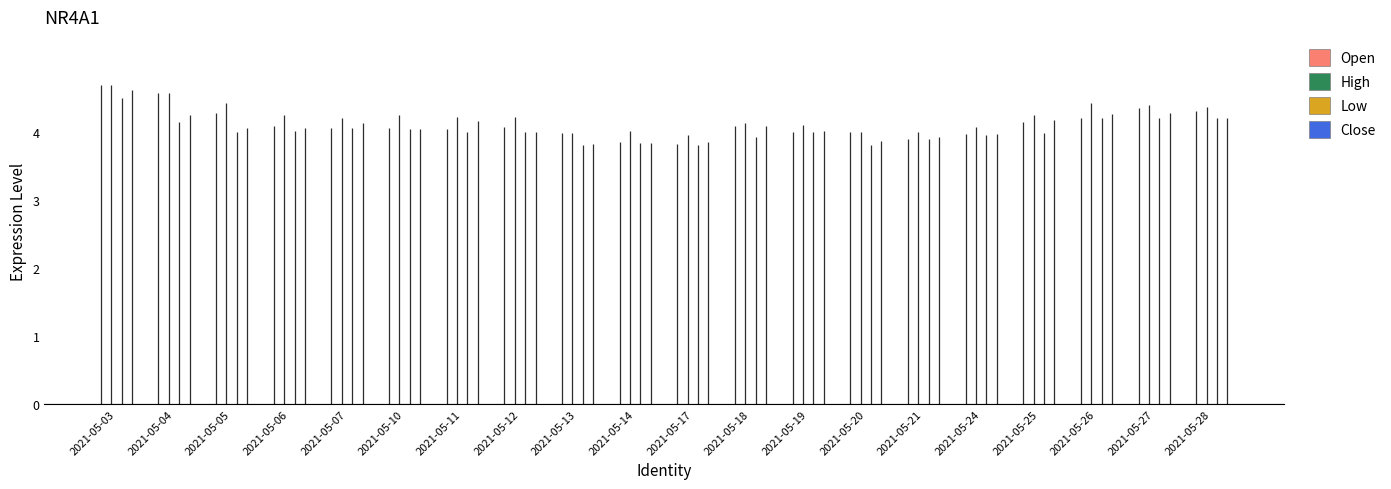

What is the spread (max minus min) of values at 2021-05-26?

0.2